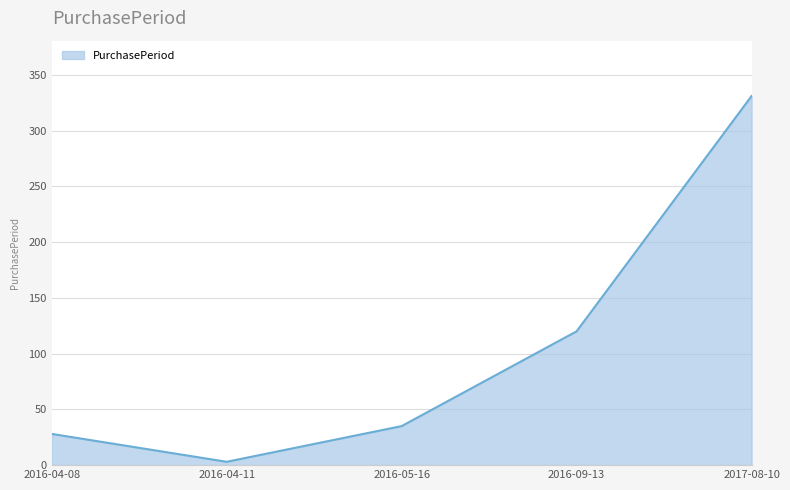

What is the difference between the maximum and minimum values?

328